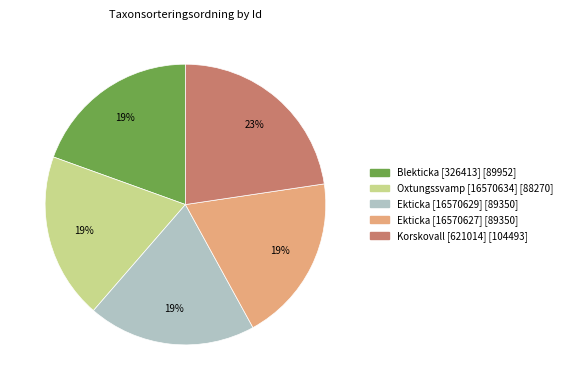

What is the largest slice in the pie chart?

Korskovall [621014]